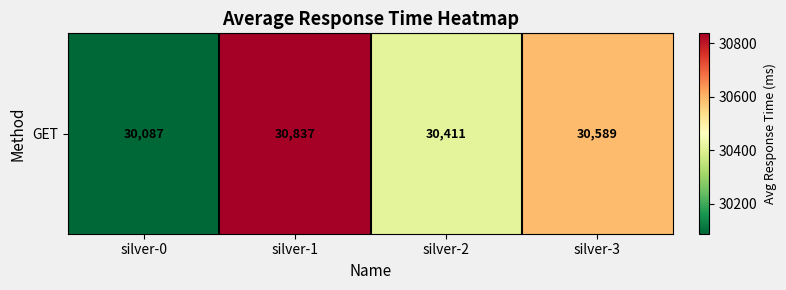

How many data points does each series have?

4